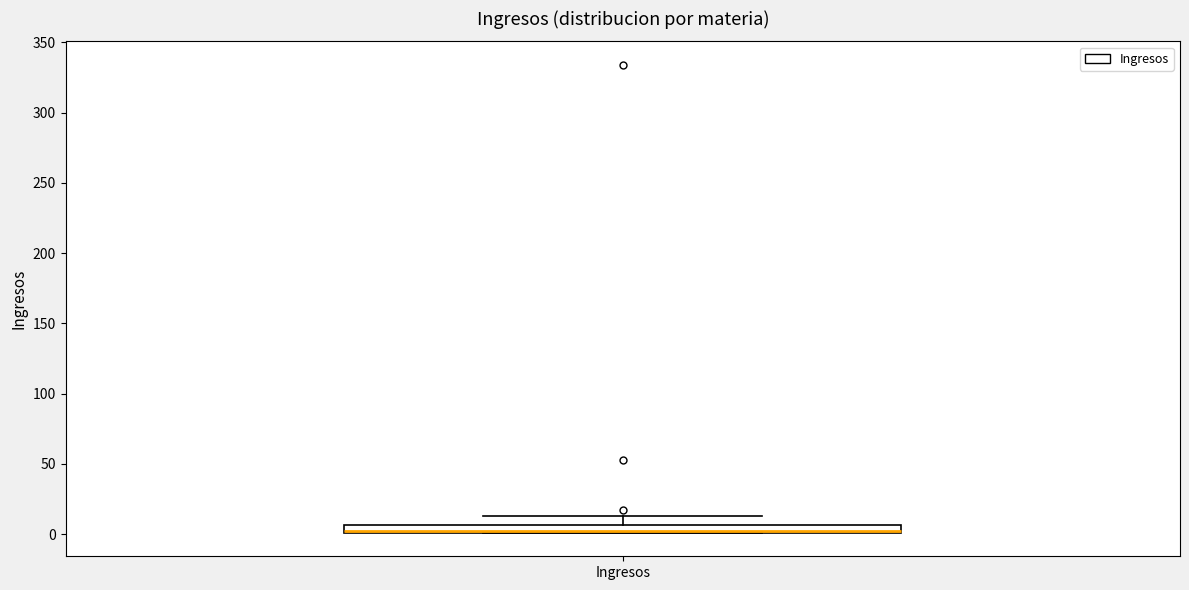

Where is the lower edge of the box for Ingresos on the y-axis? The values are not printed on the chart, so give them approximately, as read against the axis.

0